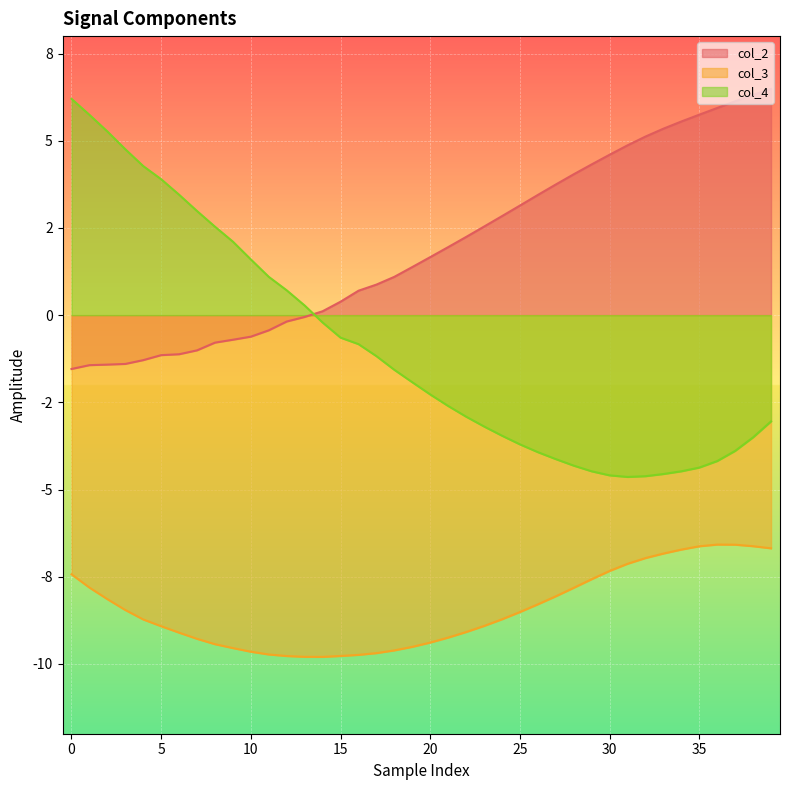

What is the label of the 29th point from the left?

28